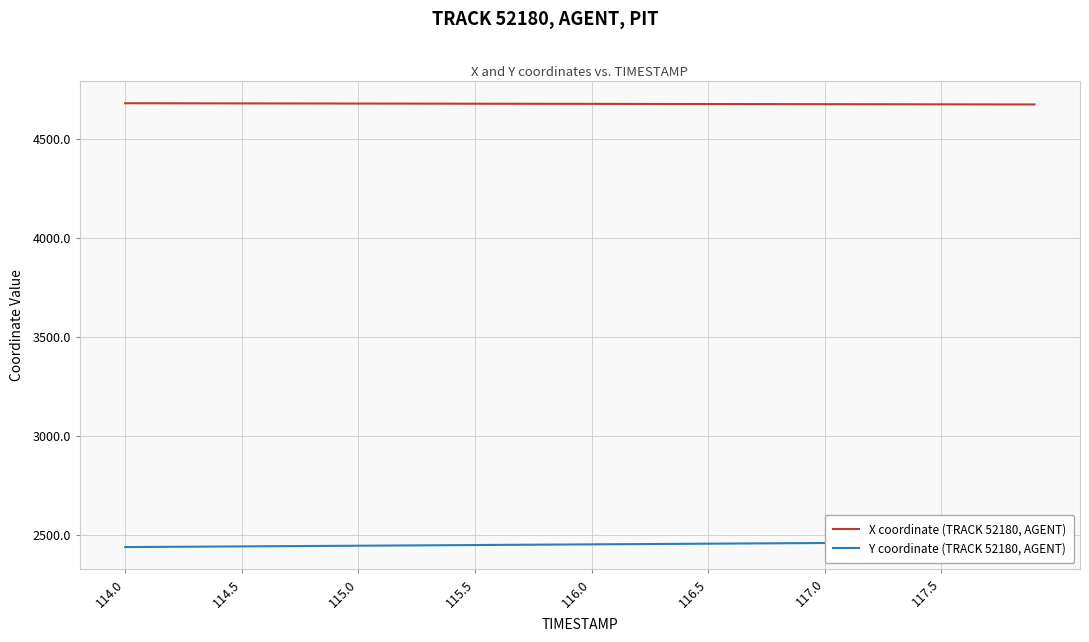

What is the minimum value for X coordinate (TRACK 52180, AGENT)?

4676.3